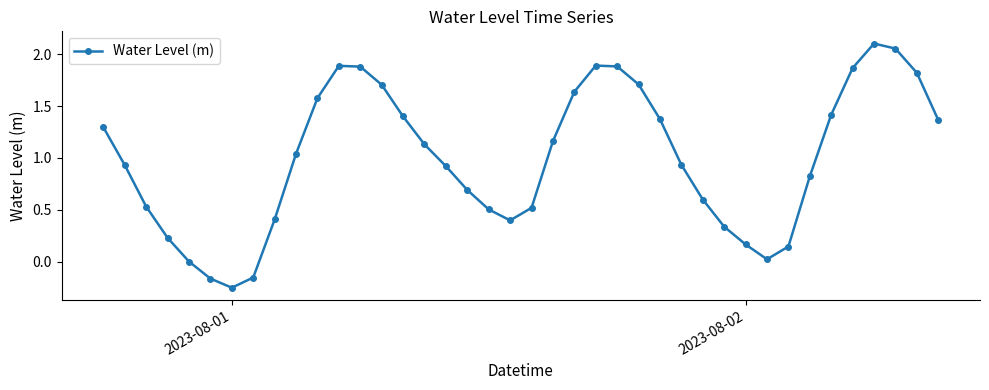

How many points are higher than both their immediate neighbors (excluding endpoints)?

3